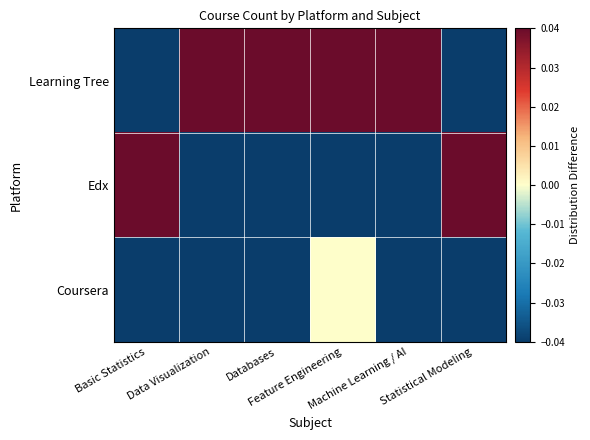

Reading left to right, transcribe all the data shown in this chart.

Learning Tree: Basic Statistics=-0.1	Data Visualization=0.5	Databases=0.5	Feature Engineering=0.3	Machine Learning / AI=0.2	Statistical Modeling=-0.1
Edx: Basic Statistics=0.3	Data Visualization=-0.3	Databases=-0.3	Feature Engineering=-0.3	Machine Learning / AI=-0.1	Statistical Modeling=0.2
Coursera: Basic Statistics=-0.1	Data Visualization=-0.1	Databases=-0.2	Feature Engineering=0.0	Machine Learning / AI=-0.1	Statistical Modeling=-0.1